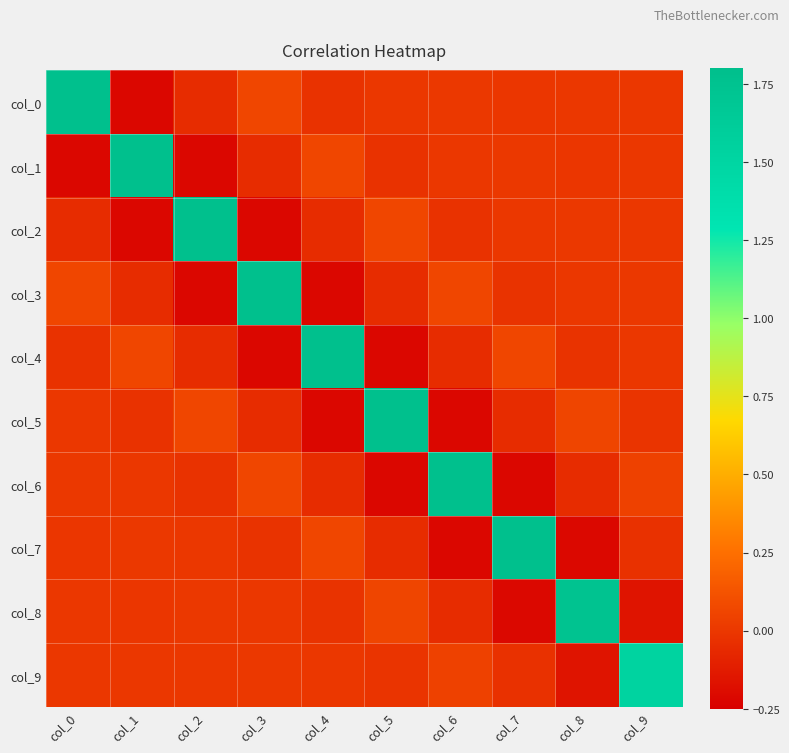

Reading right to left, extract all data points from this chart.

col_0: col_9=0.0	col_8=0.0	col_7=-0.0	col_6=0.0	col_5=-0.0	col_4=-0.0	col_3=0.1	col_2=-0.0	col_1=-0.2	col_0=1.8
col_1: col_9=0.0	col_8=-0.0	col_7=0.0	col_6=-0.0	col_5=-0.0	col_4=0.1	col_3=-0.0	col_2=-0.2	col_1=1.8	col_0=-0.2
col_2: col_9=-0.0	col_8=0.0	col_7=-0.0	col_6=-0.0	col_5=0.1	col_4=-0.0	col_3=-0.2	col_2=1.8	col_1=-0.2	col_0=-0.0
col_3: col_9=0.0	col_8=-0.0	col_7=-0.0	col_6=0.1	col_5=-0.0	col_4=-0.2	col_3=1.8	col_2=-0.2	col_1=-0.0	col_0=0.1
col_4: col_9=-0.0	col_8=-0.0	col_7=0.1	col_6=-0.0	col_5=-0.2	col_4=1.8	col_3=-0.2	col_2=-0.0	col_1=0.1	col_0=-0.0
col_5: col_9=-0.0	col_8=0.1	col_7=-0.0	col_6=-0.2	col_5=1.8	col_4=-0.2	col_3=-0.0	col_2=0.1	col_1=-0.0	col_0=-0.0
col_6: col_9=0.0	col_8=-0.0	col_7=-0.2	col_6=1.8	col_5=-0.2	col_4=-0.0	col_3=0.1	col_2=-0.0	col_1=-0.0	col_0=0.0
col_7: col_9=-0.0	col_8=-0.2	col_7=1.8	col_6=-0.2	col_5=-0.0	col_4=0.1	col_3=-0.0	col_2=-0.0	col_1=0.0	col_0=-0.0
col_8: col_9=-0.2	col_8=1.7	col_7=-0.2	col_6=-0.0	col_5=0.1	col_4=-0.0	col_3=-0.0	col_2=0.0	col_1=-0.0	col_0=0.0
col_9: col_9=1.5	col_8=-0.2	col_7=-0.0	col_6=0.0	col_5=-0.0	col_4=-0.0	col_3=0.0	col_2=-0.0	col_1=0.0	col_0=0.0